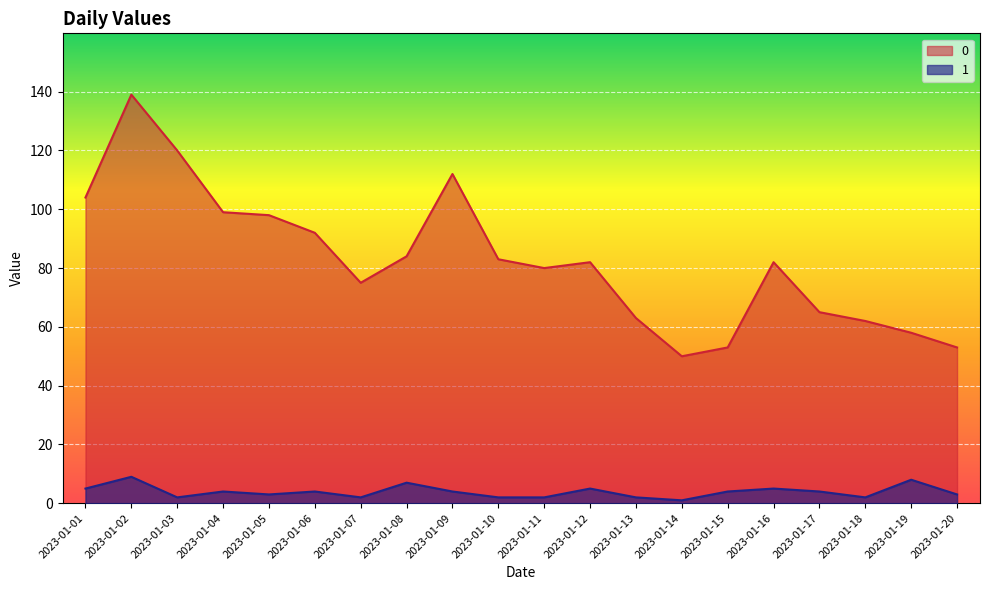

Where is the first local maximum for 1?

2023-01-02